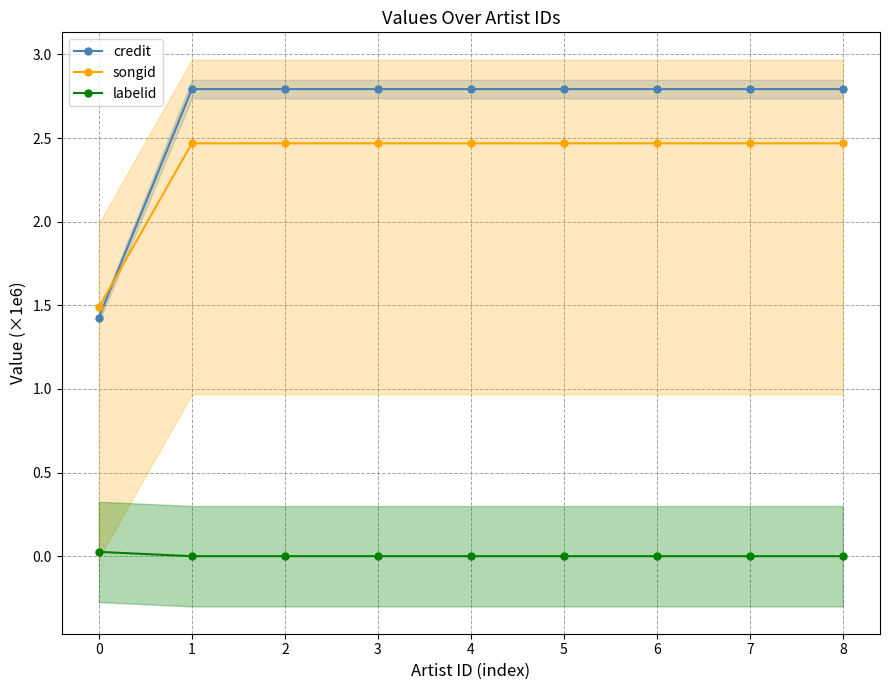

Reading right to left, list all the values displayed in this chart.

credit: 2.8	2.8	2.8	2.8	2.8	2.8	2.8	2.8	1.4
songid: 2.5	2.5	2.5	2.5	2.5	2.5	2.5	2.5	1.5
labelid: 0.0	0.0	0.0	0.0	0.0	0.0	0.0	0.0	0.0